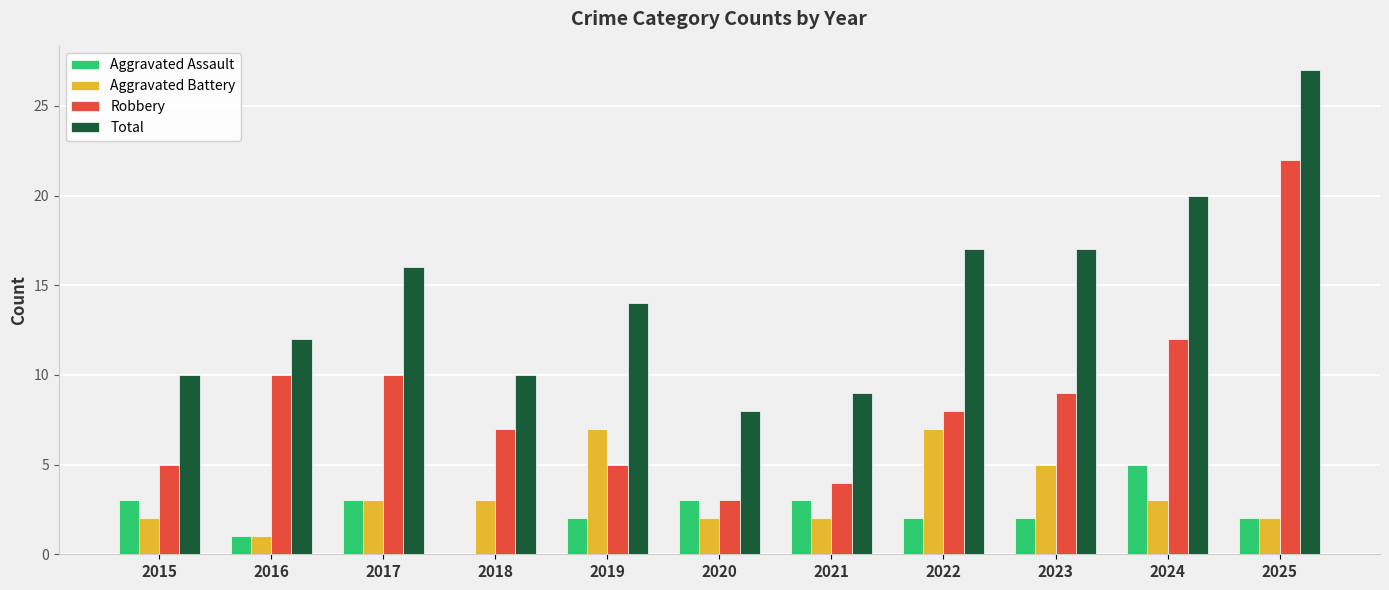

How many positive values does the Aggravated Assault series have?

10